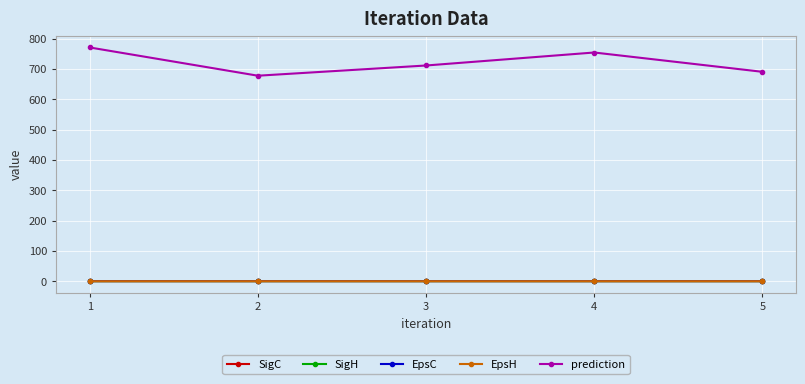

What is the maximum value for prediction?

770.9